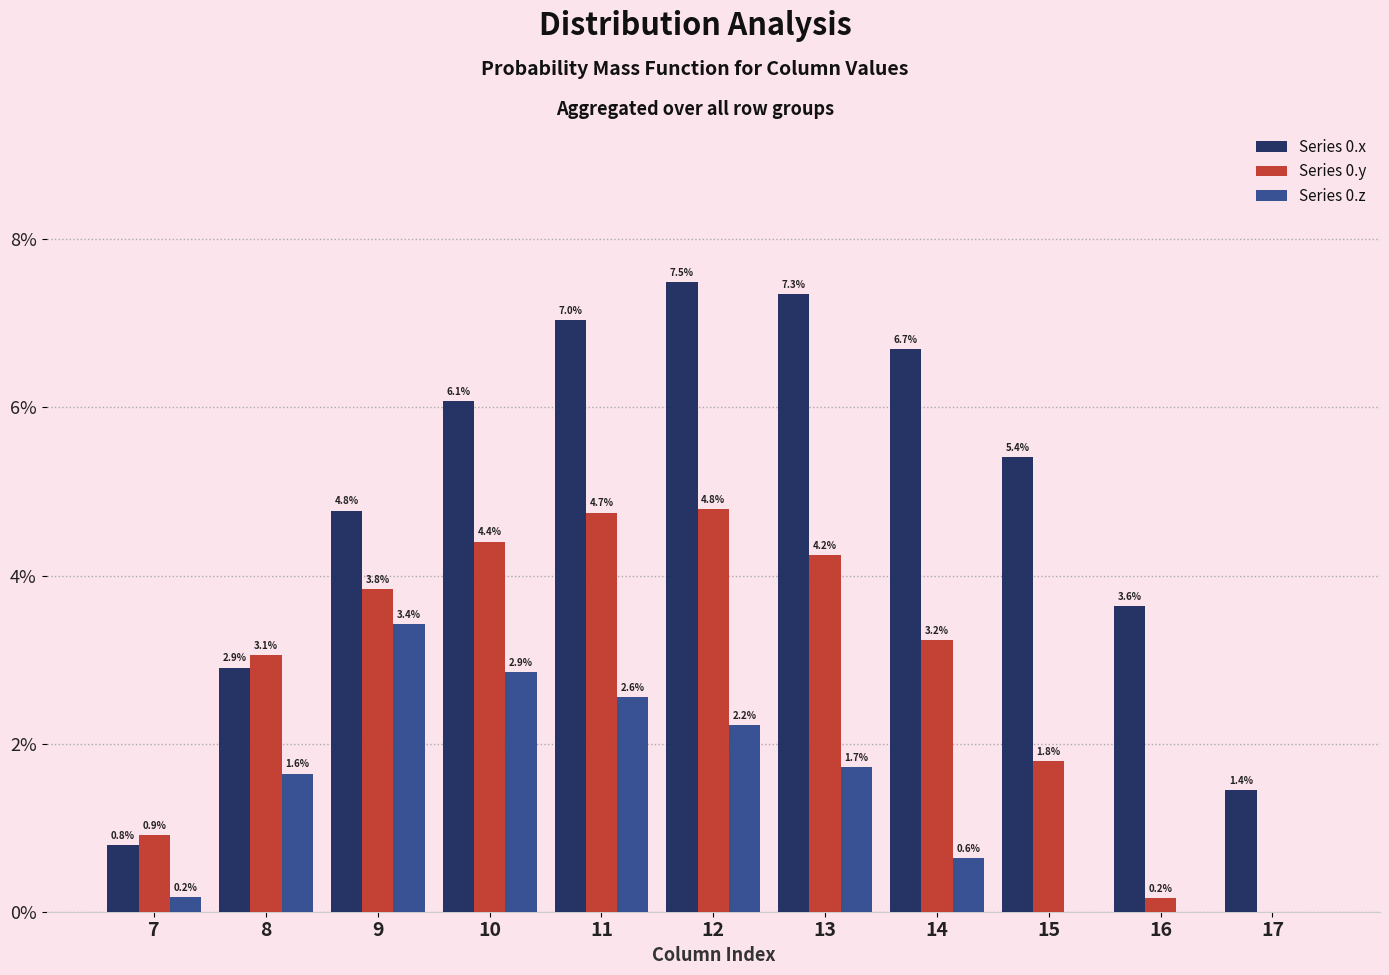

Reading right to left, transcribe all the data shown in this chart.

Series 0.x: 17=1.4	16=3.6	15=5.4	14=6.7	13=7.3	12=7.5	11=7.0	10=6.1	9=4.8	8=2.9	7=0.8
Series 0.y: 17=0.0	16=0.2	15=1.8	14=3.2	13=4.2	12=4.8	11=4.7	10=4.4	9=3.8	8=3.1	7=0.9
Series 0.z: 17=0.0	16=0.0	15=0.0	14=0.6	13=1.7	12=2.2	11=2.6	10=2.9	9=3.4	8=1.6	7=0.2